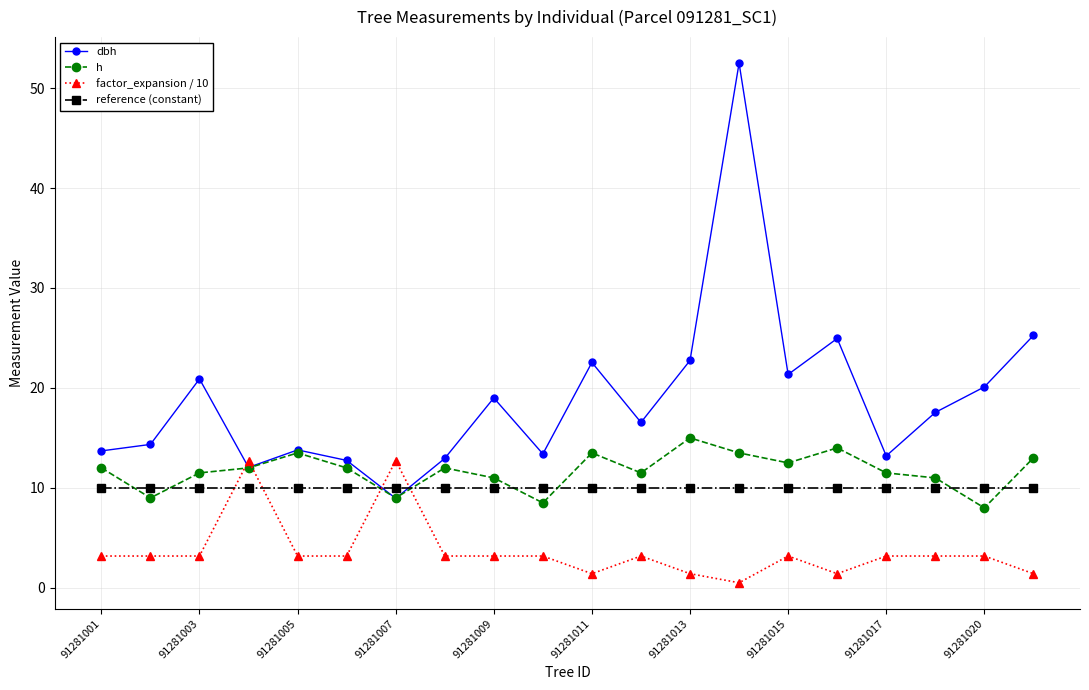

At how many categories does at least one series exceed 6?

20